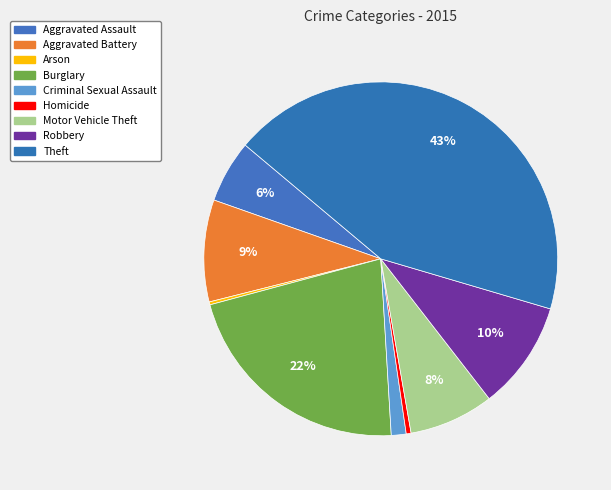

What percentage do Burglary and Arson together represent?

22.0%